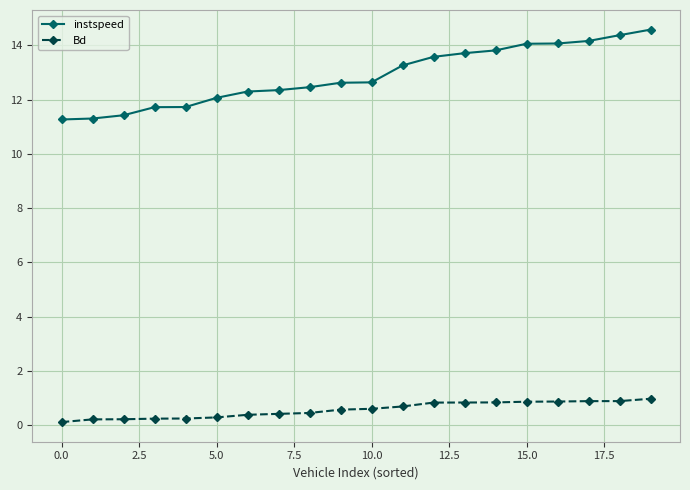

Which series has the largest total across all categories?

instspeed